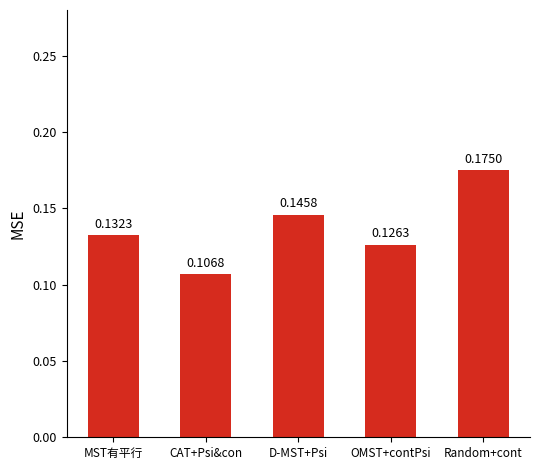

Which category has the lowest value across all series?

CAT+Psi&con